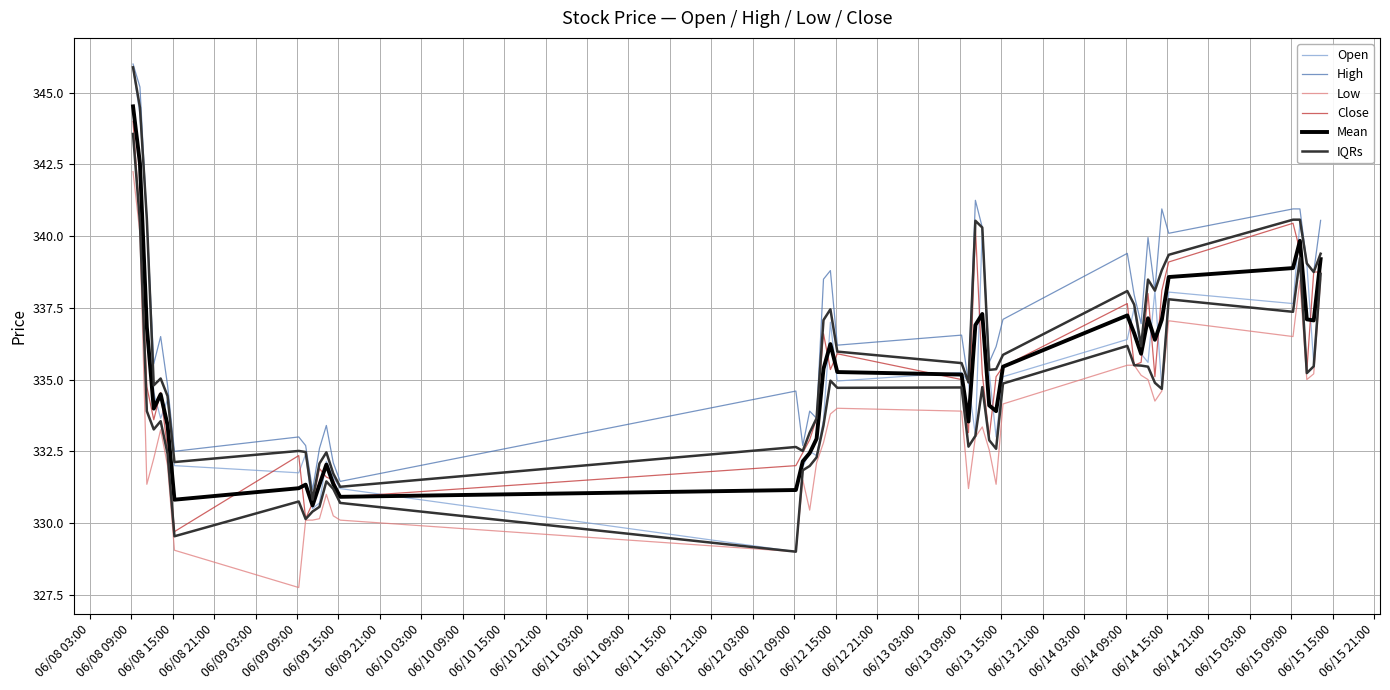

Which series has the largest range (max minus min)?

Open